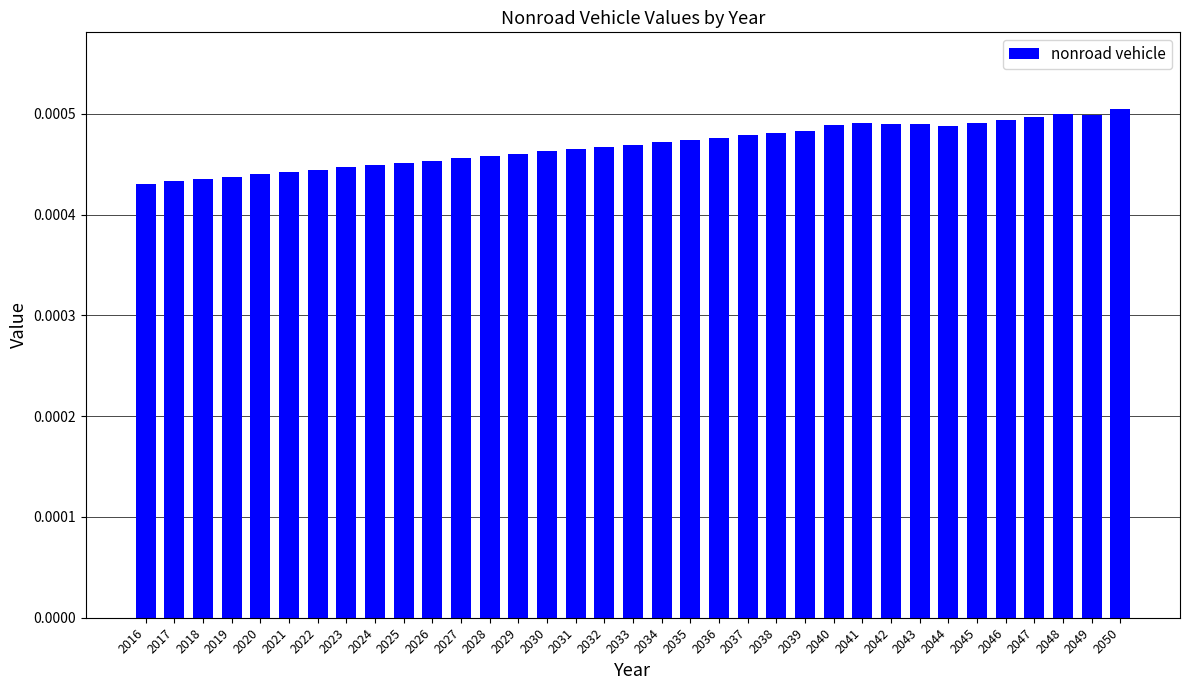

How many values are between 0 and 1?

35